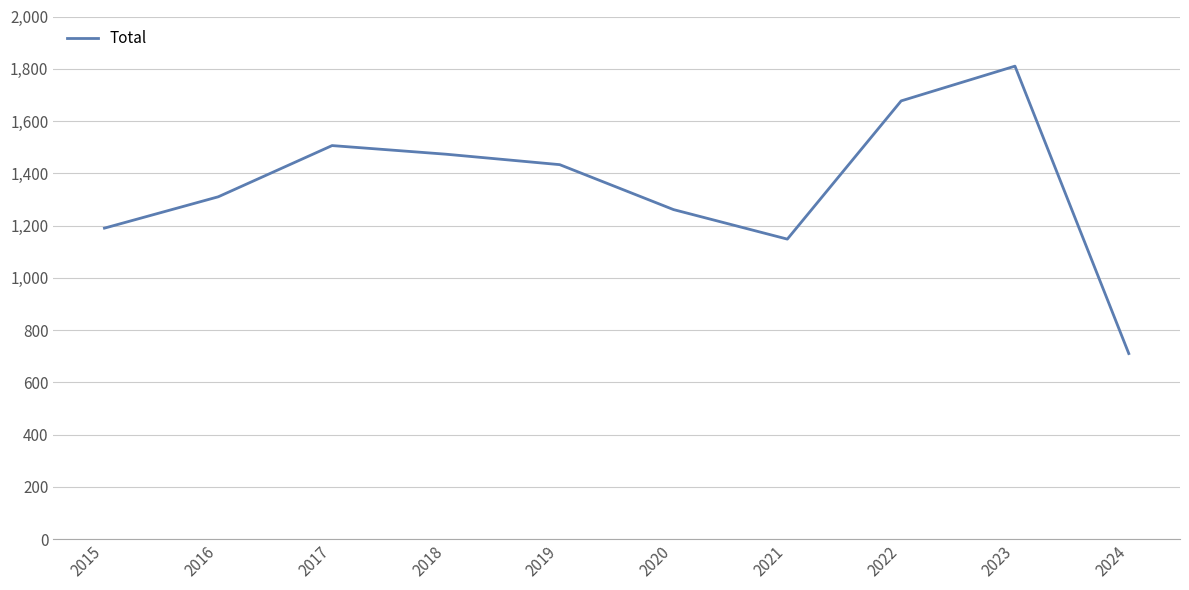

What value does the data have at 2018, to the nearest 100?

1500